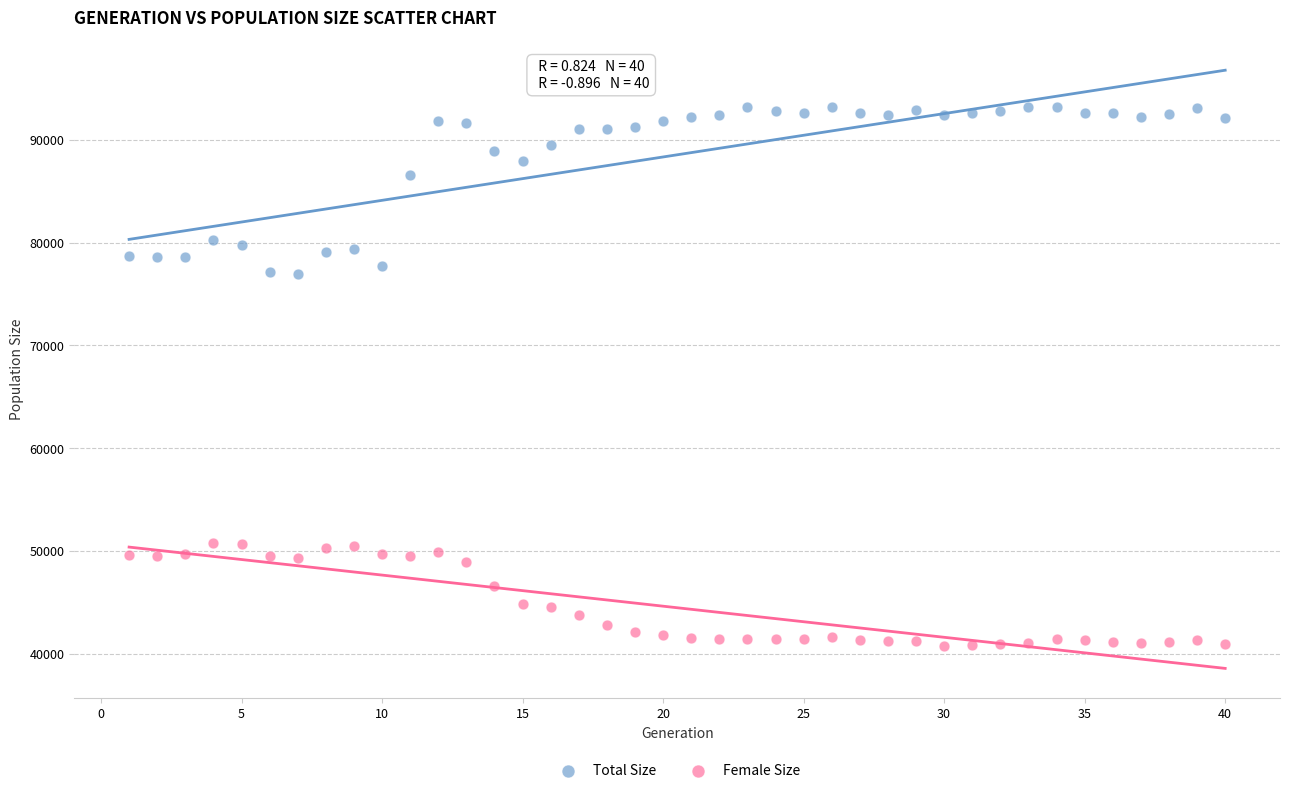

In the Total Size series, what Y value is closest to 85058?

86601